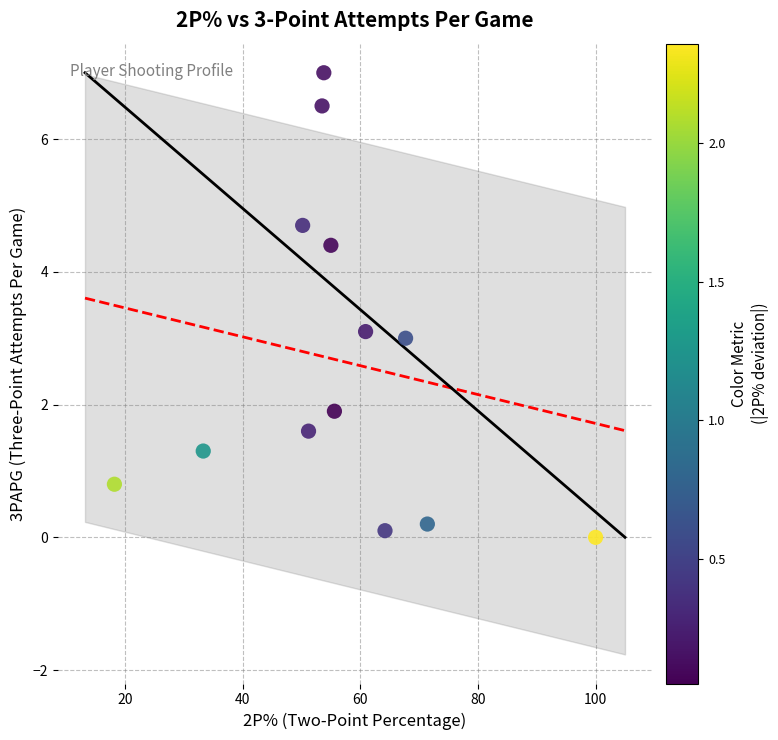

What is the range of X values (max minus min)?

81.8